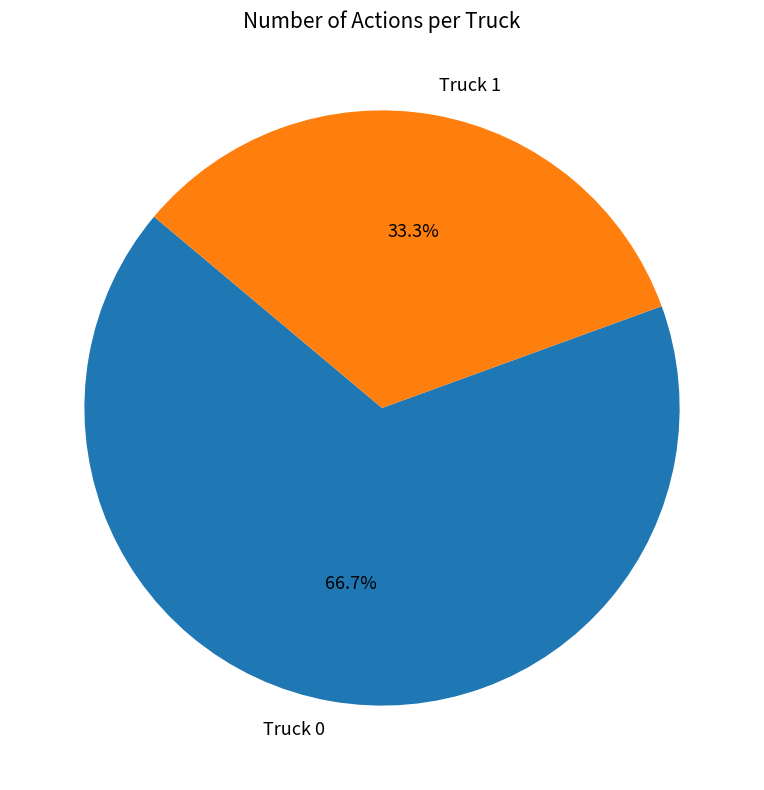

What percentage is the Truck 0 slice, to the nearest percent?

67%